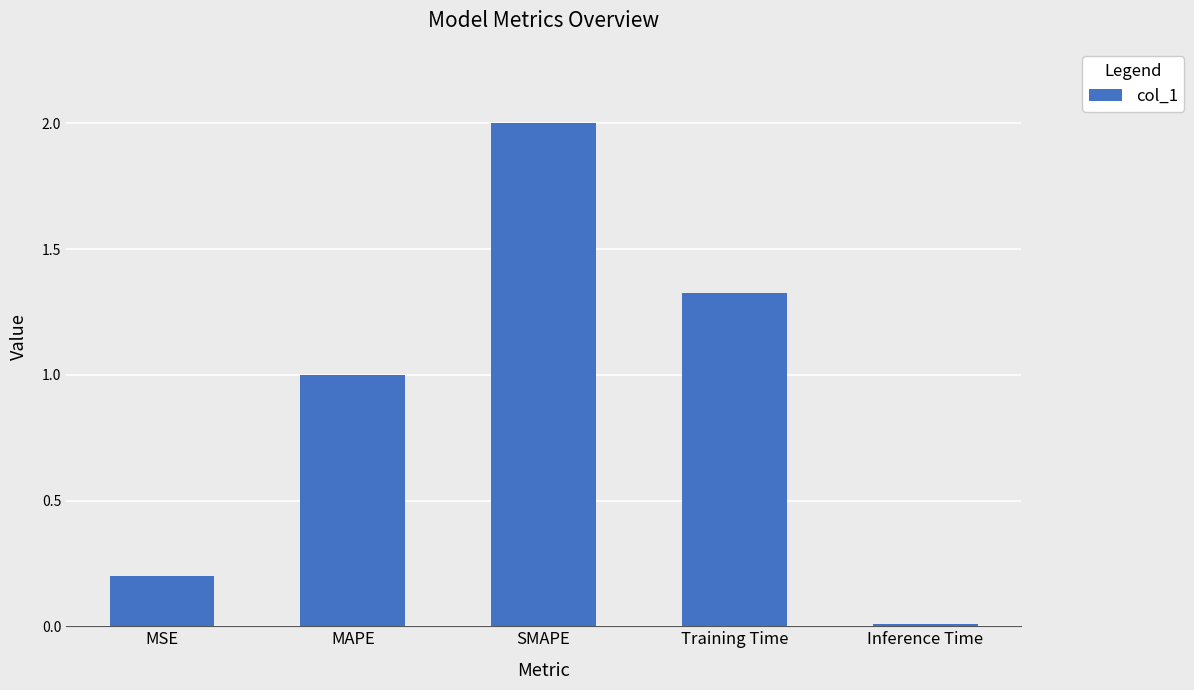

Between MAPE and SMAPE, which is larger?

SMAPE